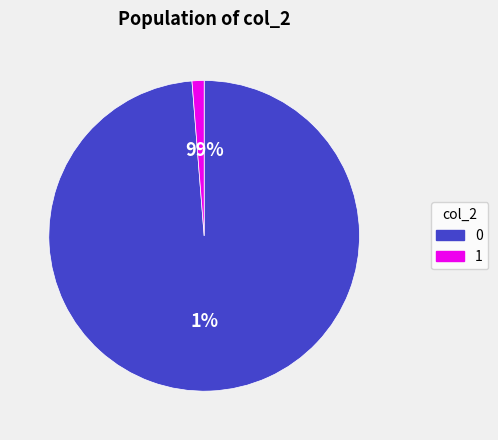

What percentage is the 0 slice, to the nearest percent?

99%